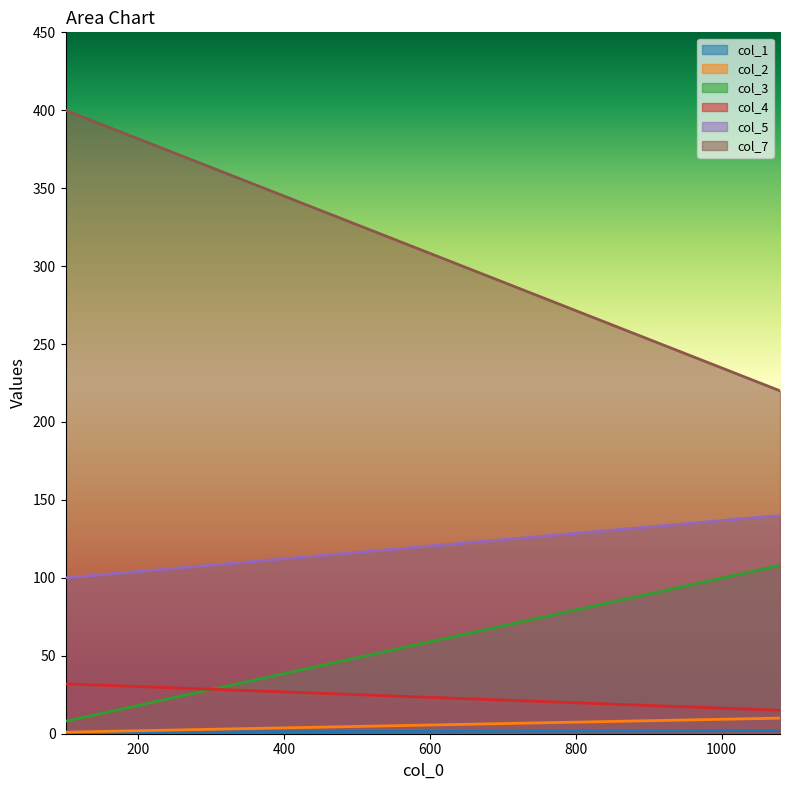

Which has a higher value, 1080 or 100?

1080